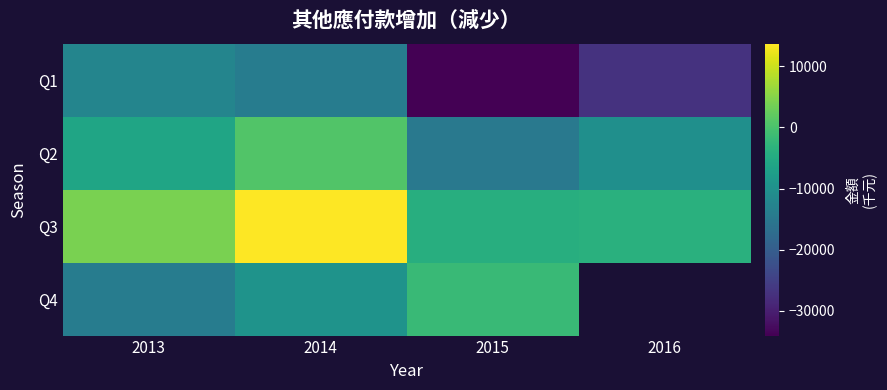

How many positive values does the Q2 series have?

1